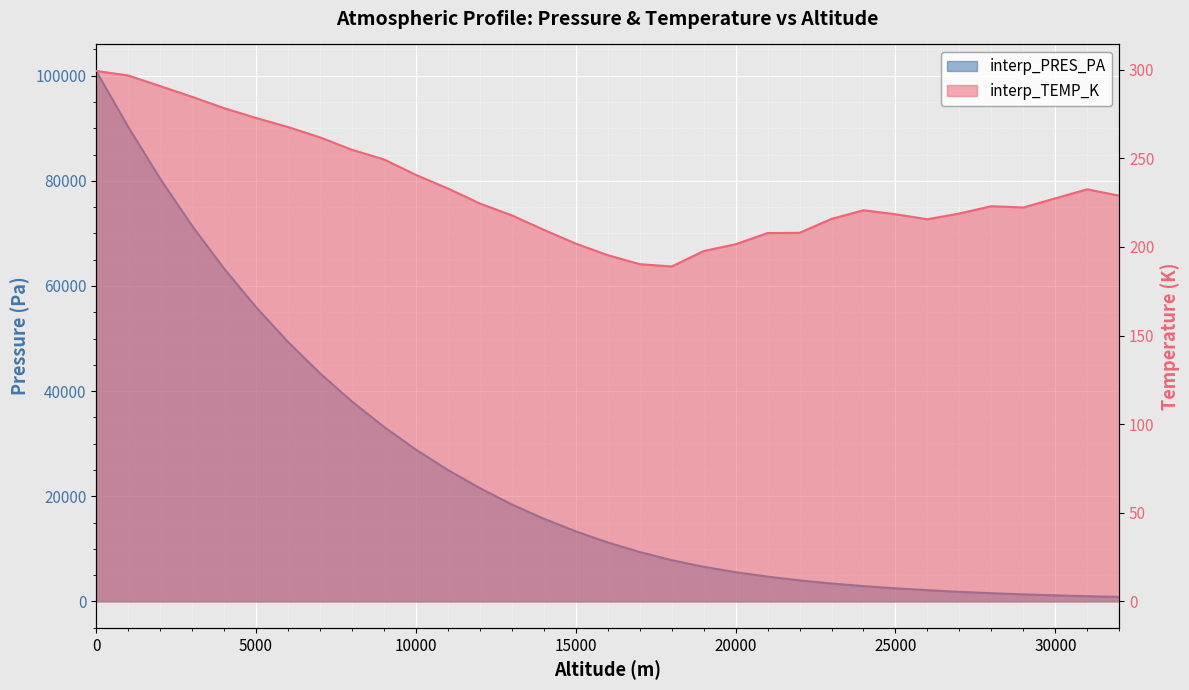

At how many categories does at least one series exceed 62222?

5